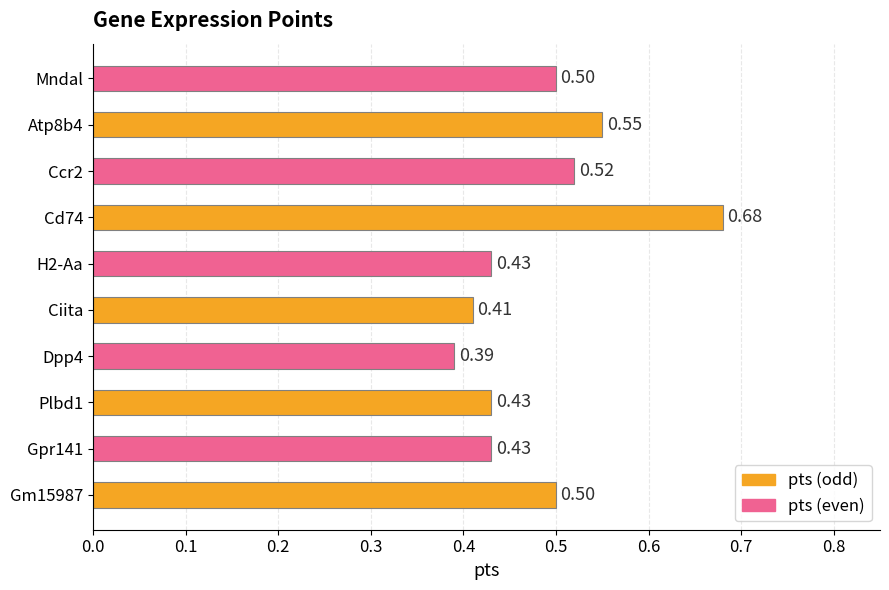

Between Gpr141 and Ccr2, which is larger?

Ccr2